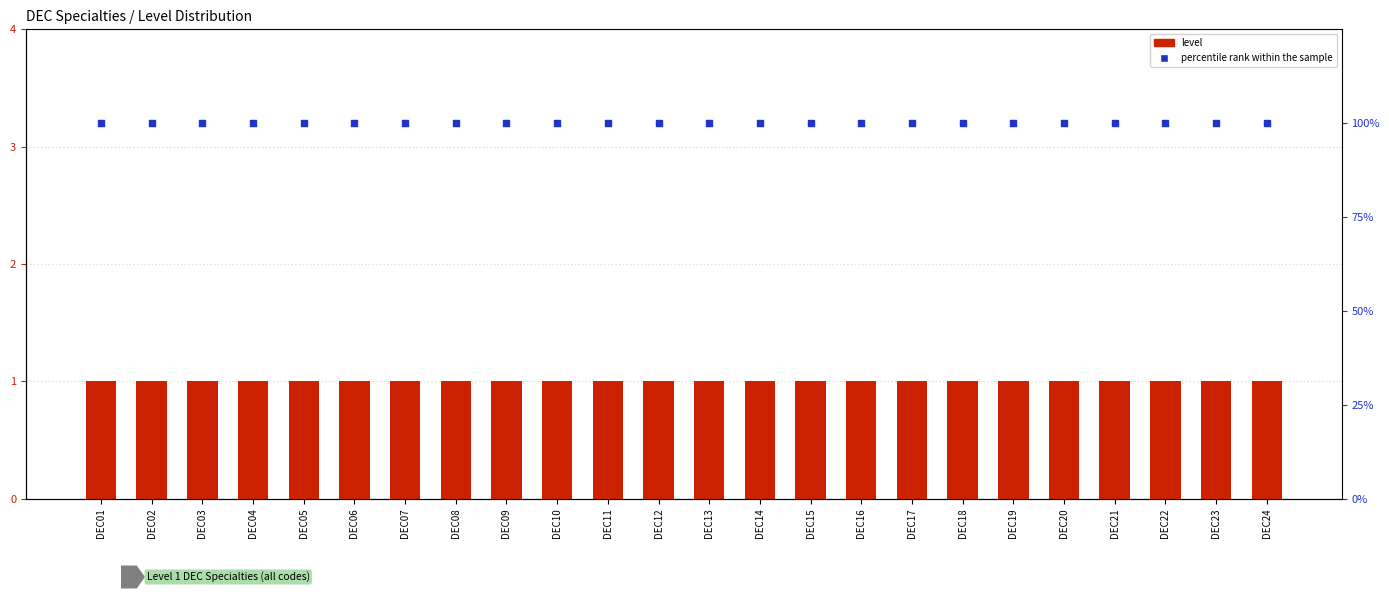

Which series has the widest spread of Y values?

level